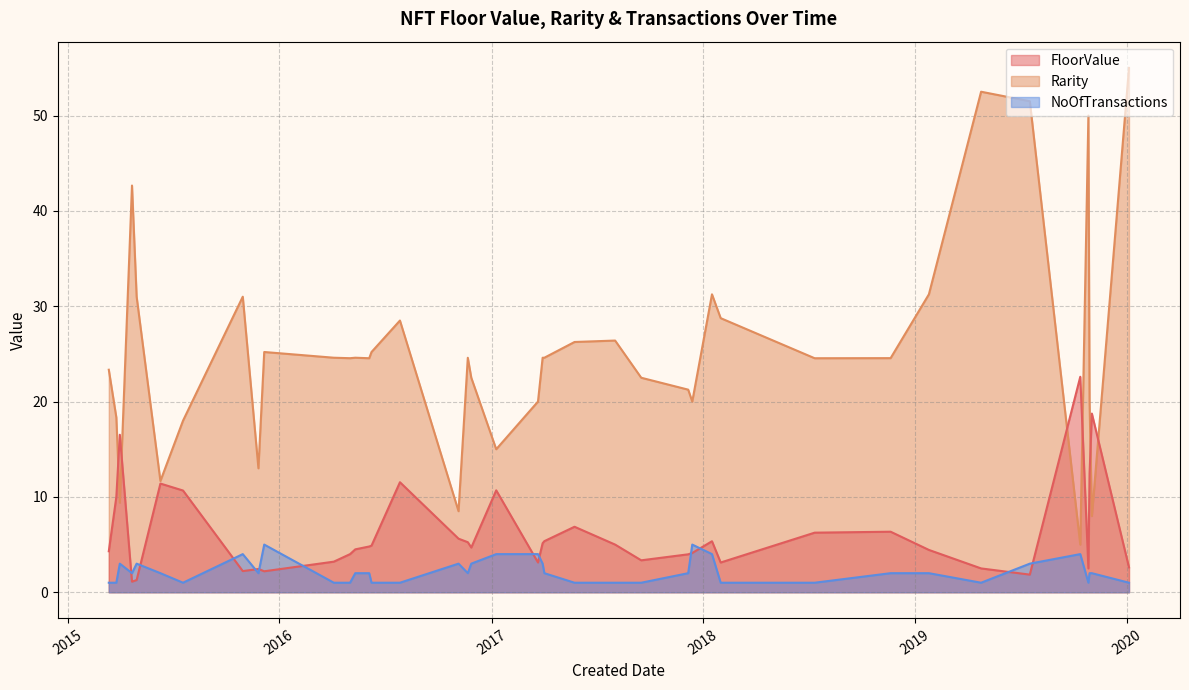

What is the difference between the Rarity values at 2017-08-02 and 2019-01-25?

4.9